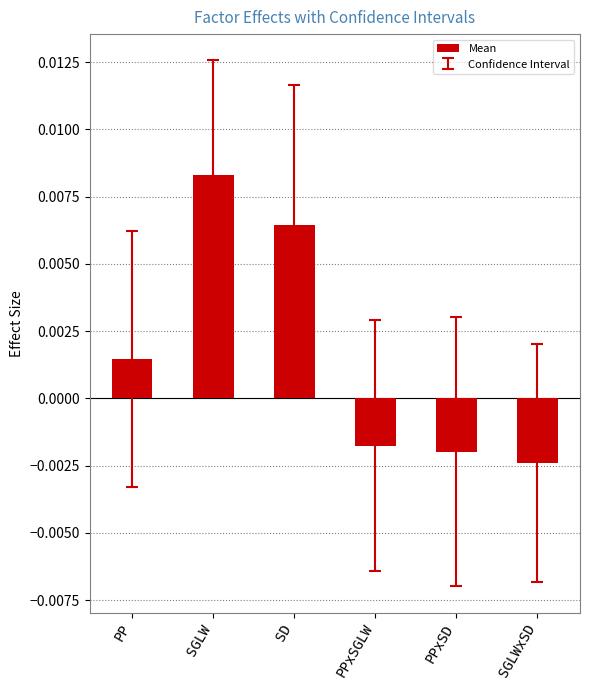

Where is the data nearest to the value 0?

PP